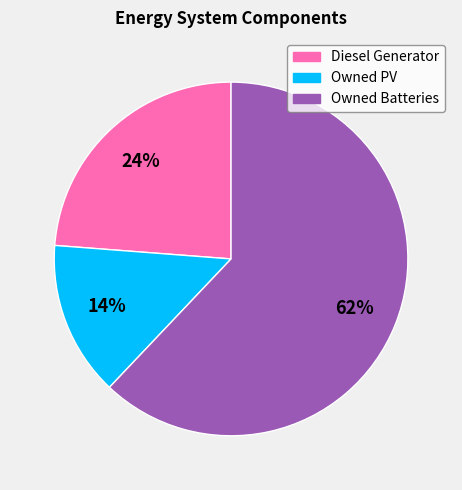

Combined, do Owned PV and Diesel Generator account for over 50%?

No